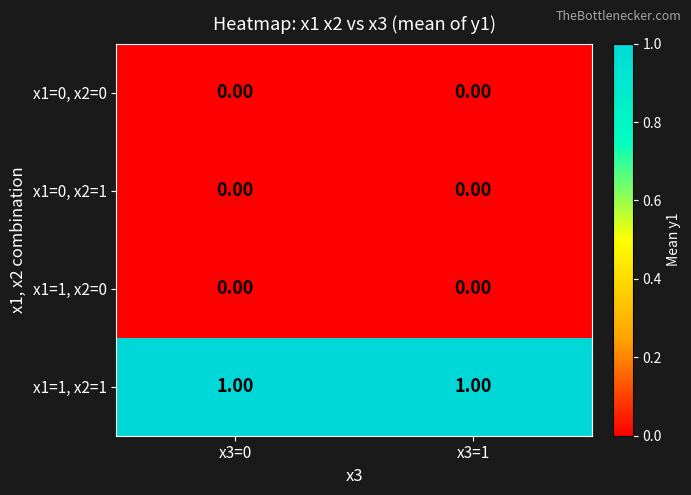

Which series has the largest total across all categories?

x1=1, x2=1